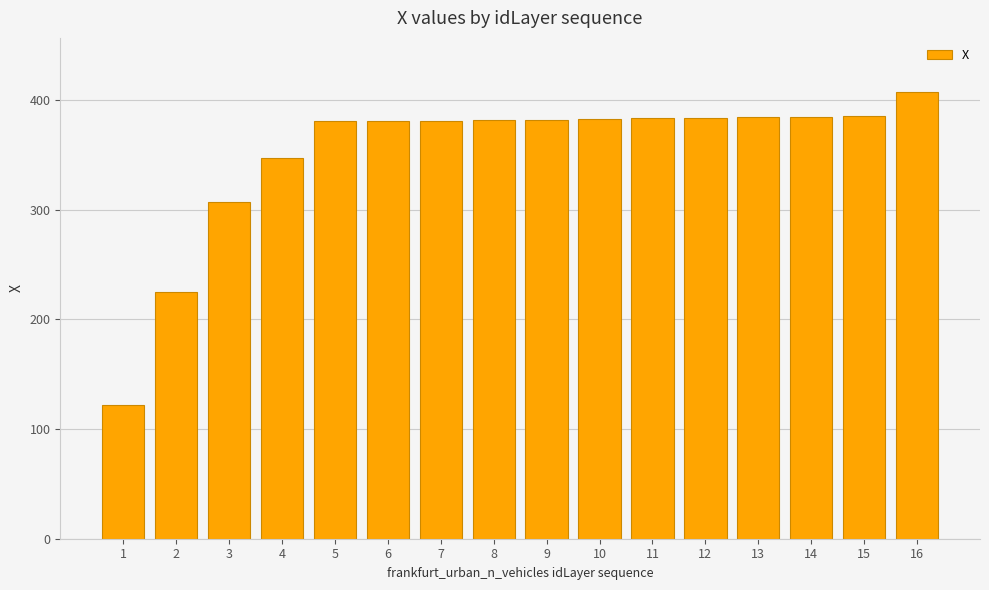

How many values exceed 382?

8